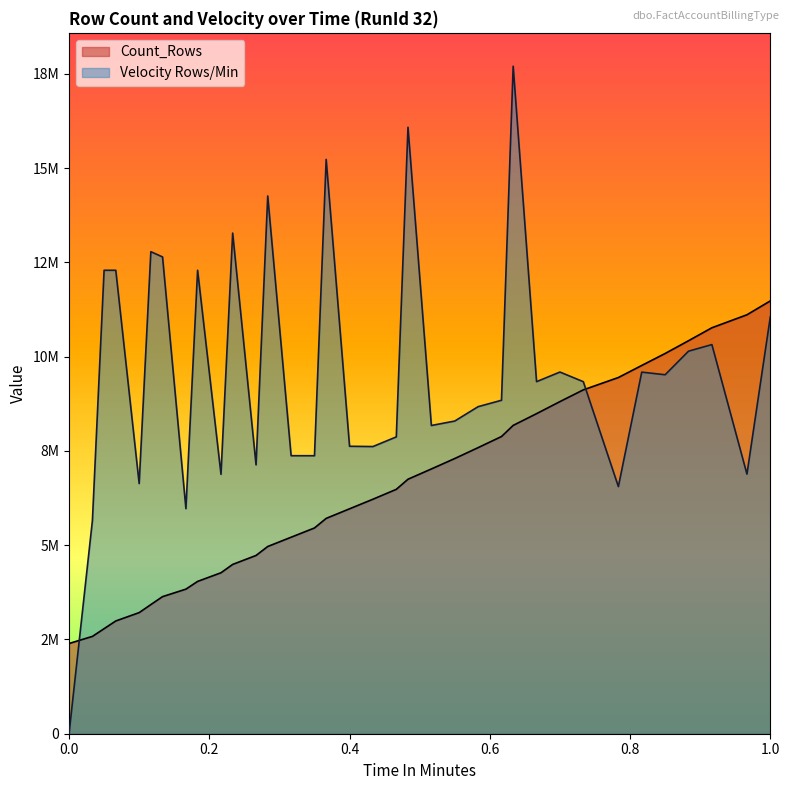

Reading left to right, extract all data points from this chart.

Count_Rows: 0.0=2392132	0.033333=2580537	0.05=2785357	0.066667=2990177	0.1=3211264	0.116667=3424293	0.133333=3634993	0.166667=3833933	0.183333=4038753	0.216667=4268049	0.233333=4489284	0.266667=4726934	0.283333=4964584	0.316667=5210319	0.35=5456030	0.366667=5709850	0.4=5963915	0.433333=6217735	0.466667=6480106	0.483333=6748136	0.516667=7020576	0.55=7296936	0.583333=7586012	0.616667=7880747	0.633333=8175727	0.666667=8486912	0.7=8806578	0.733333=9117728	0.783333=9445376	0.816667=9764994	0.85=10082269	0.883333=10420369	0.916667=10764325	0.966667=11108550	1.0=11477030
Velocity Rows/Min: 0.0=0	0.033333=5652206	0.05=12288954	0.066667=12288954	0.1=6632676	0.116667=12781484	0.133333=12642505	0.166667=5968080	0.183333=12289691	0.216667=6878742	0.233333=13274630	0.266667=7129357	0.283333=14259570	0.316667=7371902	0.35=7371403	0.366667=15228895	0.4=7622026	0.433333=7614676	0.466667=7870972	0.483333=16082443	0.516667=8173036	0.55=8290882	0.583333=8672366	0.616667=8841873	0.633333=17699507	0.666667=9335363	0.7=9590075	0.733333=9334593	0.783333=6552960	0.816667=9588348	0.85=9518345	0.883333=10143101	0.916667=10318473	0.966667=6884500	1.0=11054510